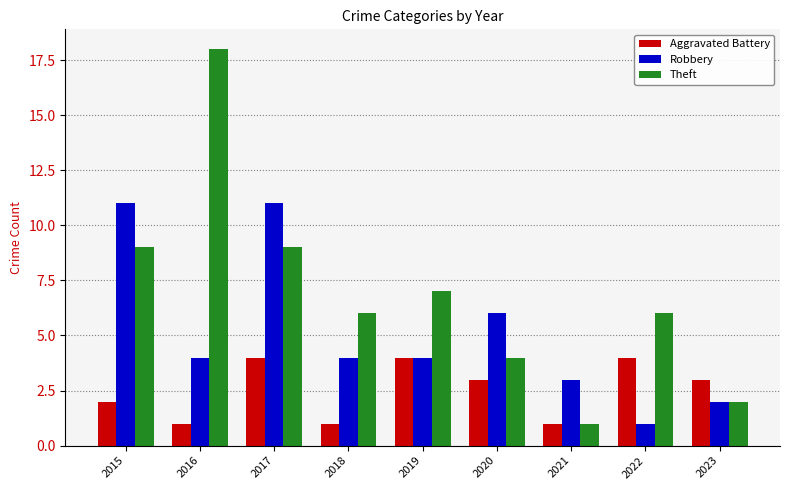

What are all the series names shown in the legend?

Aggravated Battery, Robbery, Theft